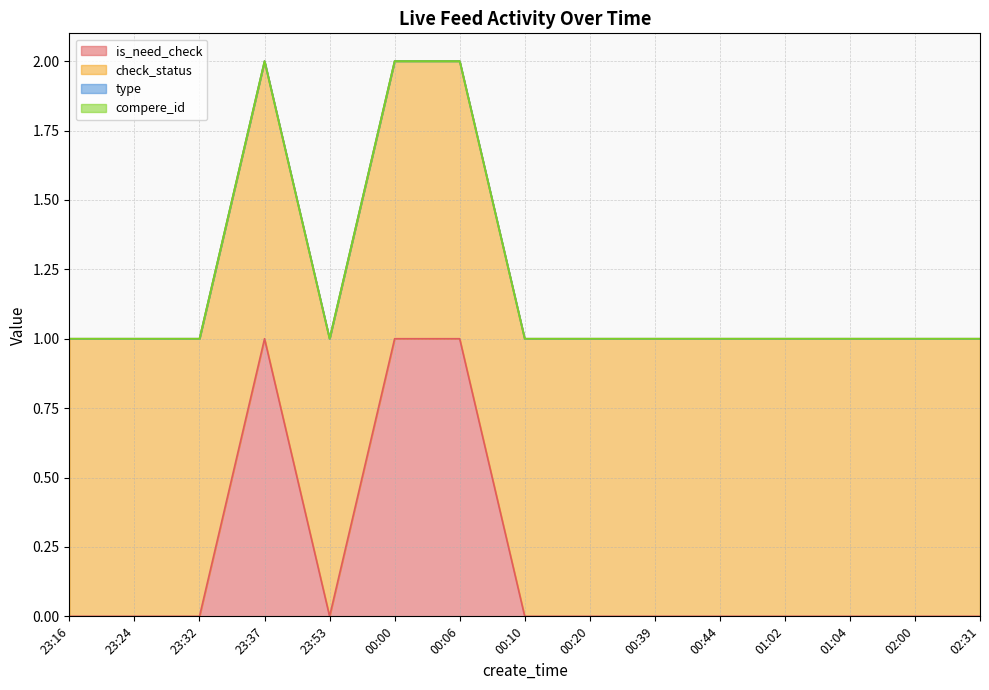

What is the spread (max minus min) of values at 01:02?

1